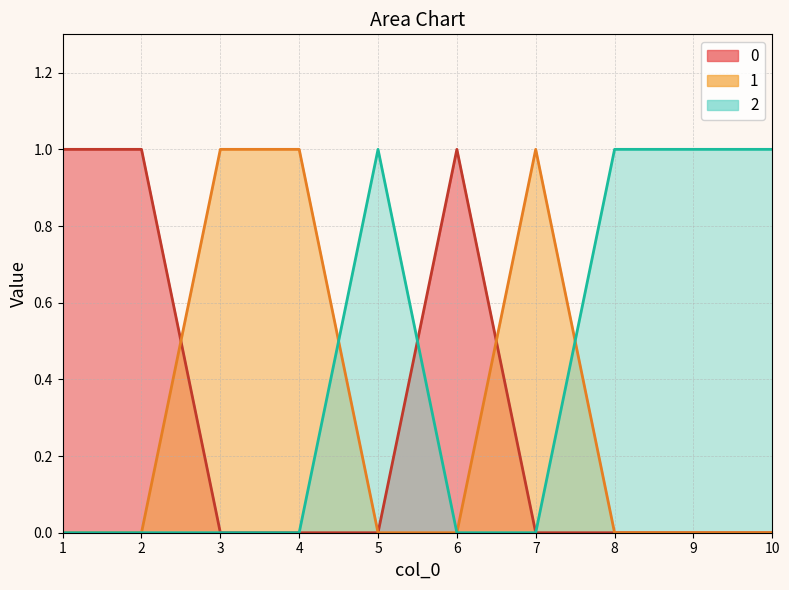

At which category does the chart reach its peak across all series?

1